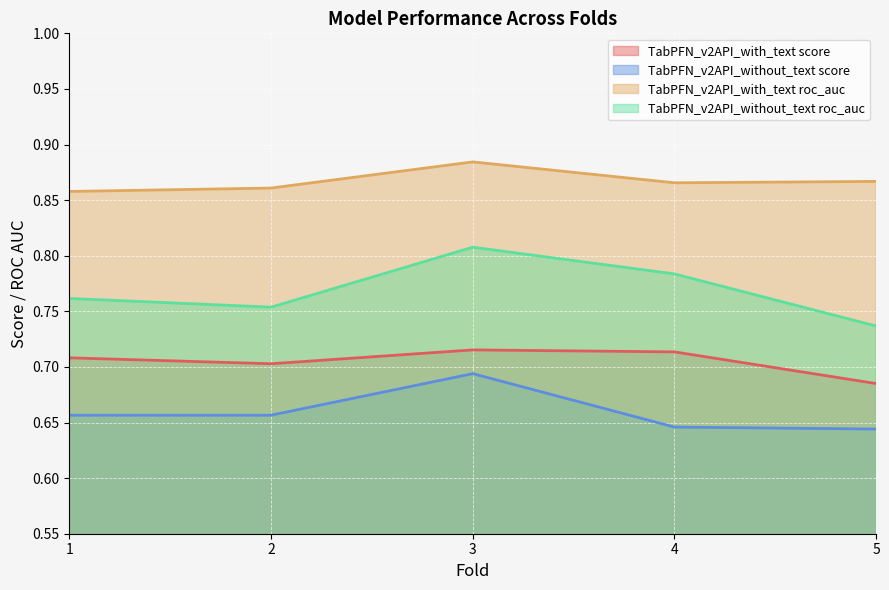

What is the maximum value for TabPFN_v2API_with_text_score?

0.7